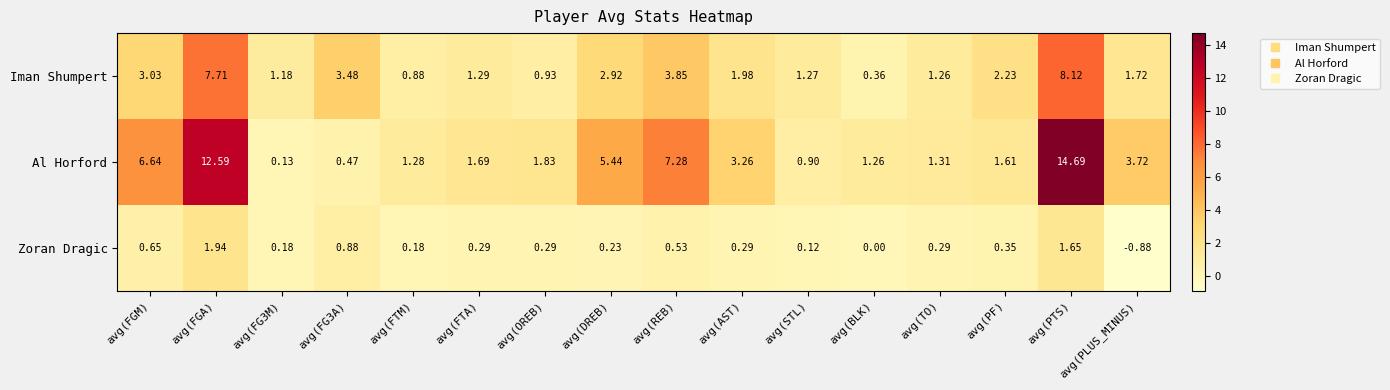

Between avg(FTM) and avg(PLUS_MINUS), which series saw the biggest shift?

Al Horford